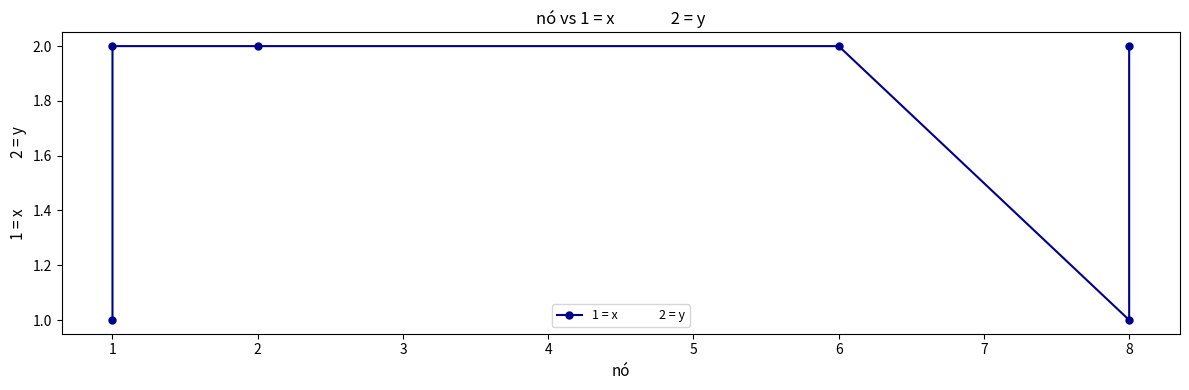

How many lines are shown in the chart?

1